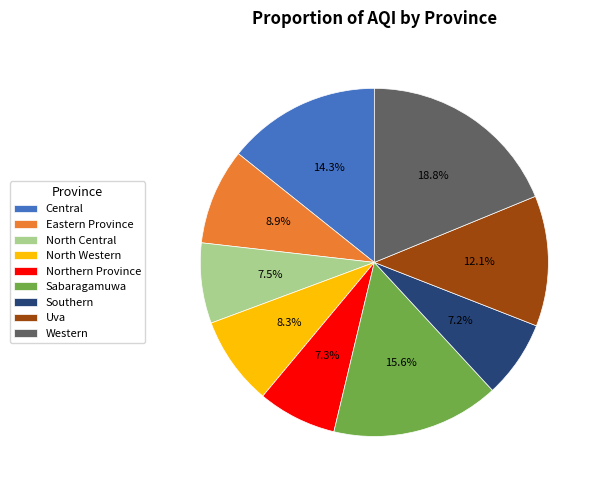

What is the ratio of the value at North Western to the value at Uva?

0.7